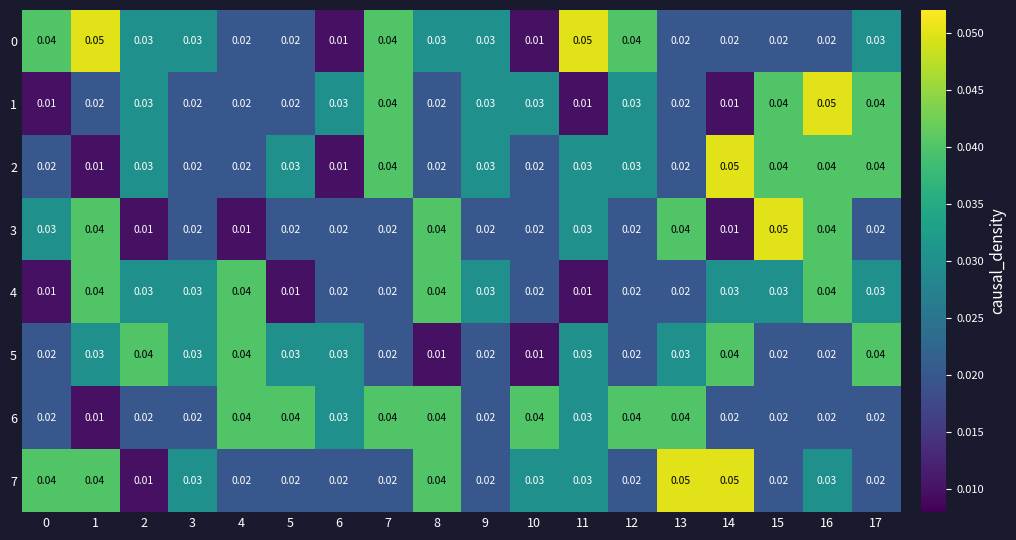

How many categories are shown in the chart?

18